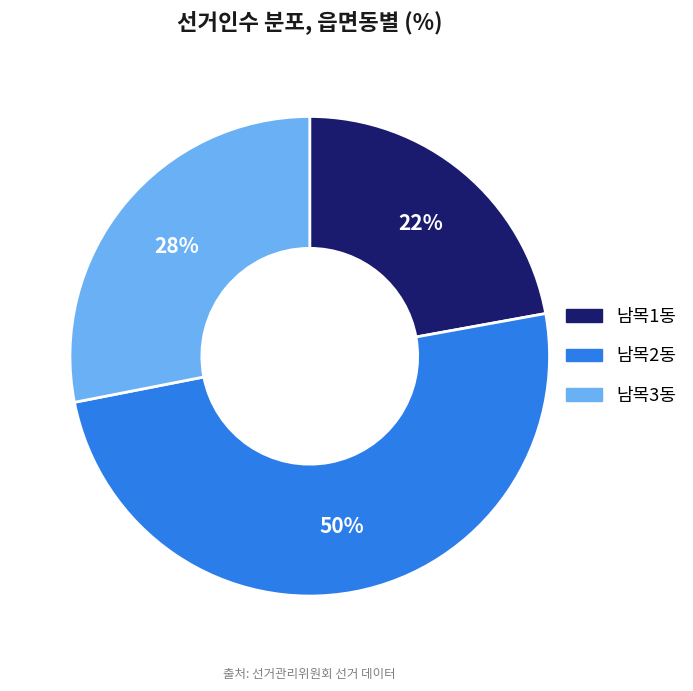

What is the ratio of the value at 남목2동 to the value at 남목3동?

1.8